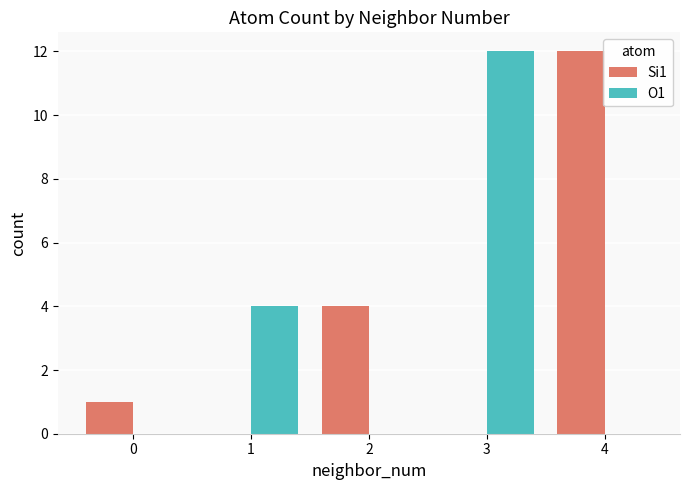

What is the highest value of the Si1 series?

12